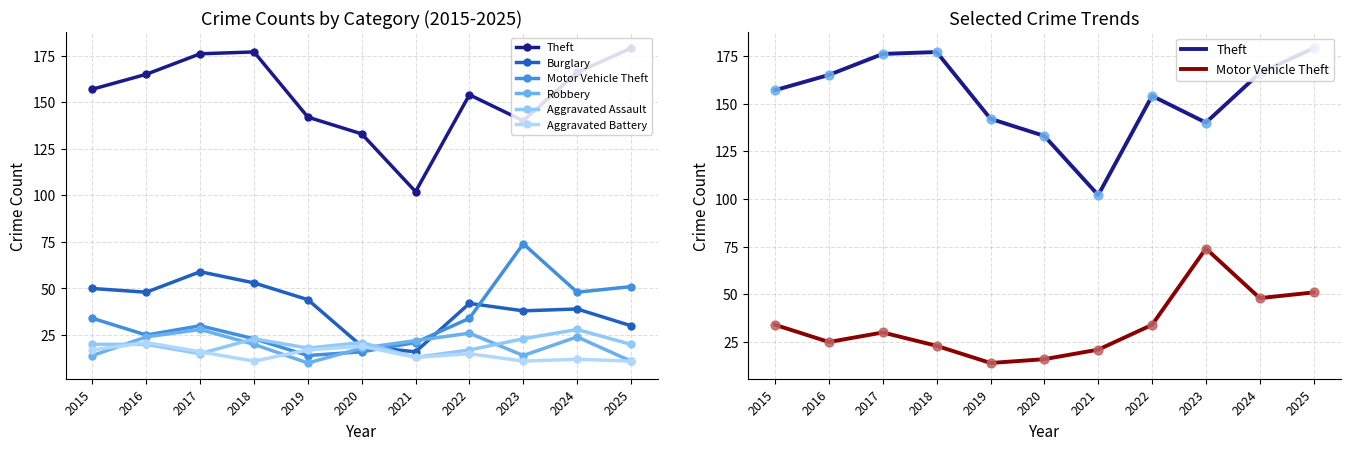

What is the total value across all series at 2022?

288